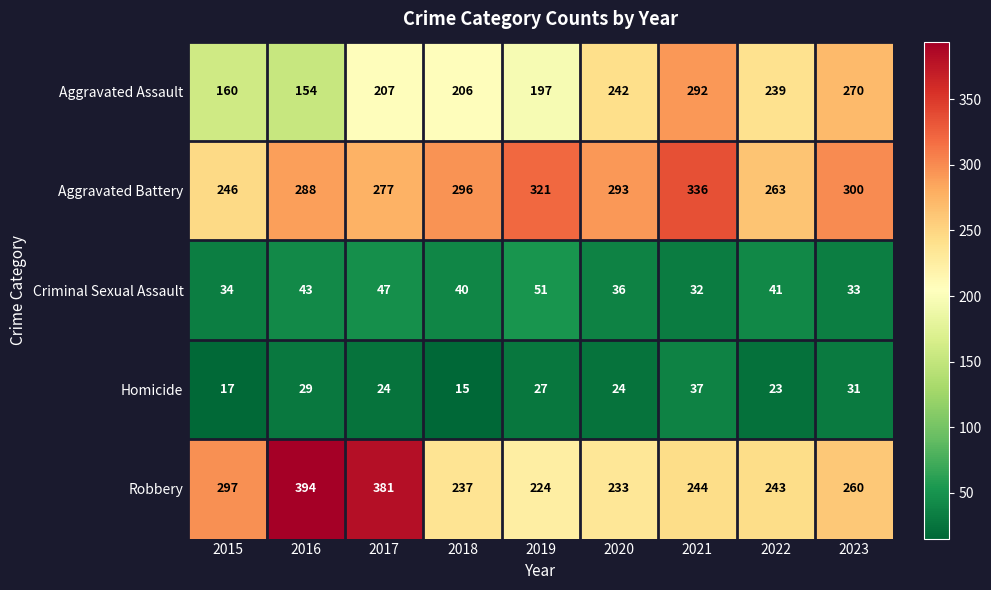

How many categories are shown in the chart?

9